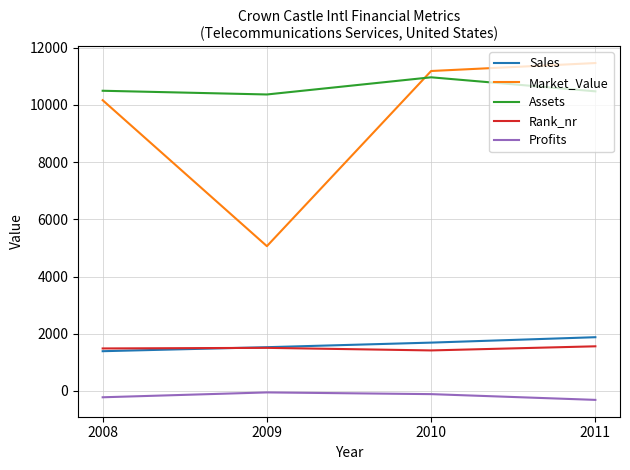

What is the maximum value shown in the chart?

11458.0